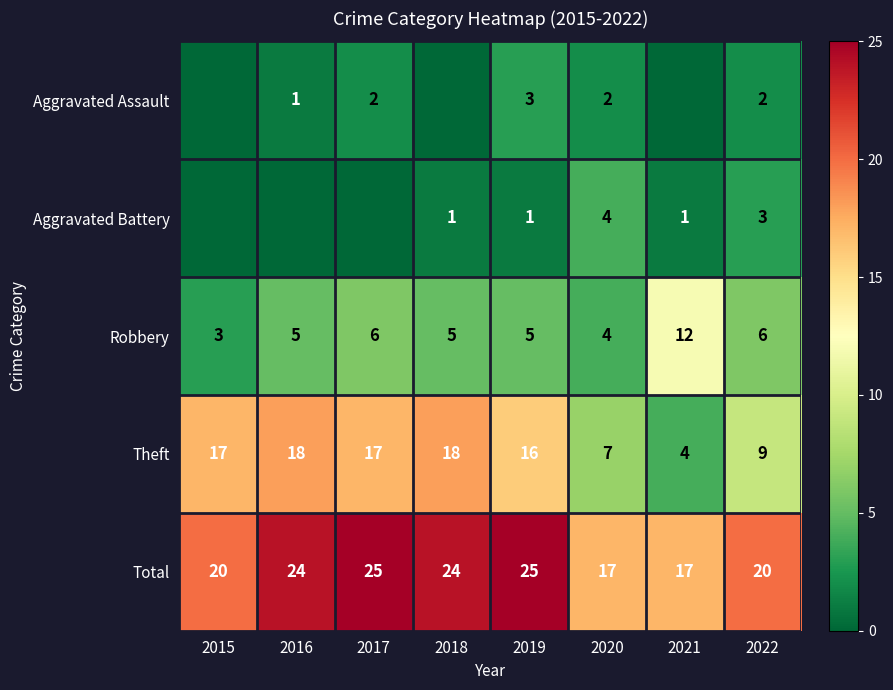

Which label corresponds to the largest value in the chart?

2017